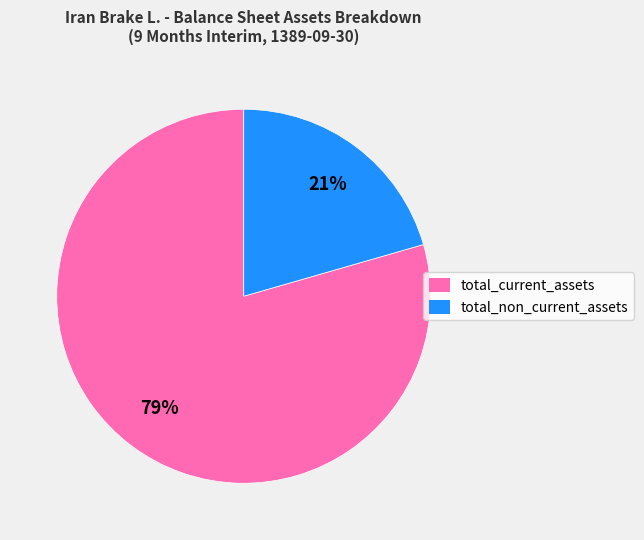

To the nearest percent, what portion does total_current_assets represent?

79%